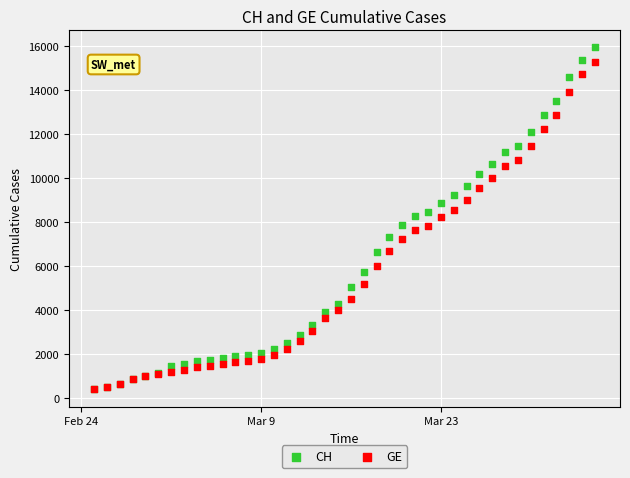

What are all the series names shown in the legend?

CH, GE